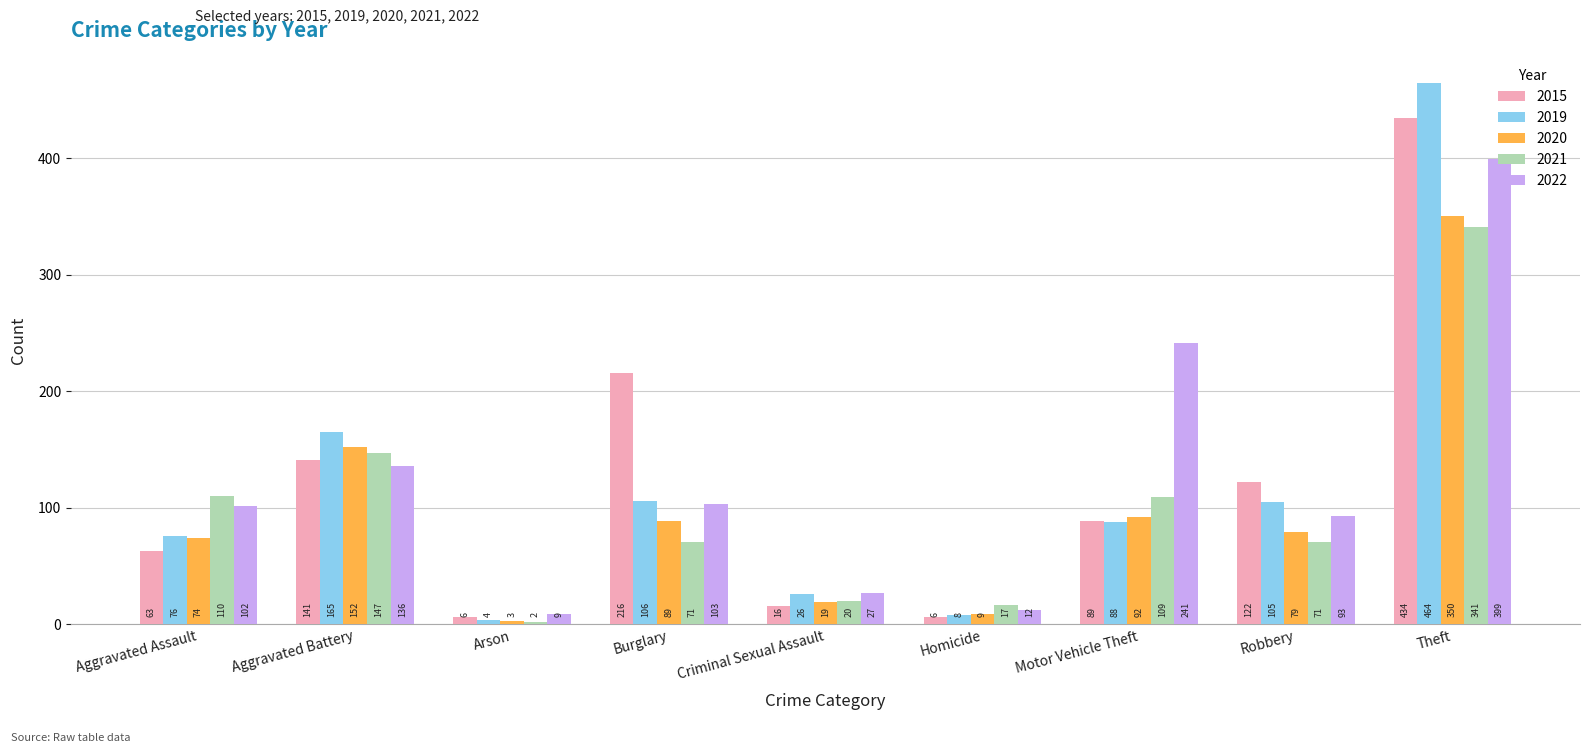

Which series has the widest spread of values?

2019